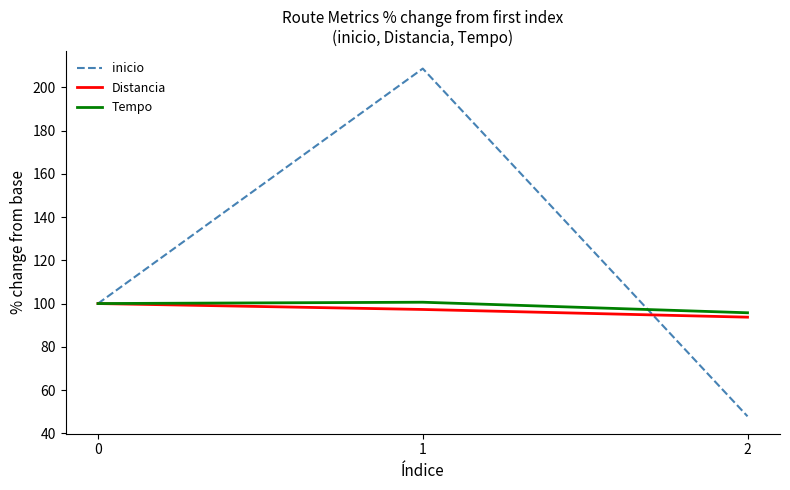

What is the lowest value of the inicio series?

47.8